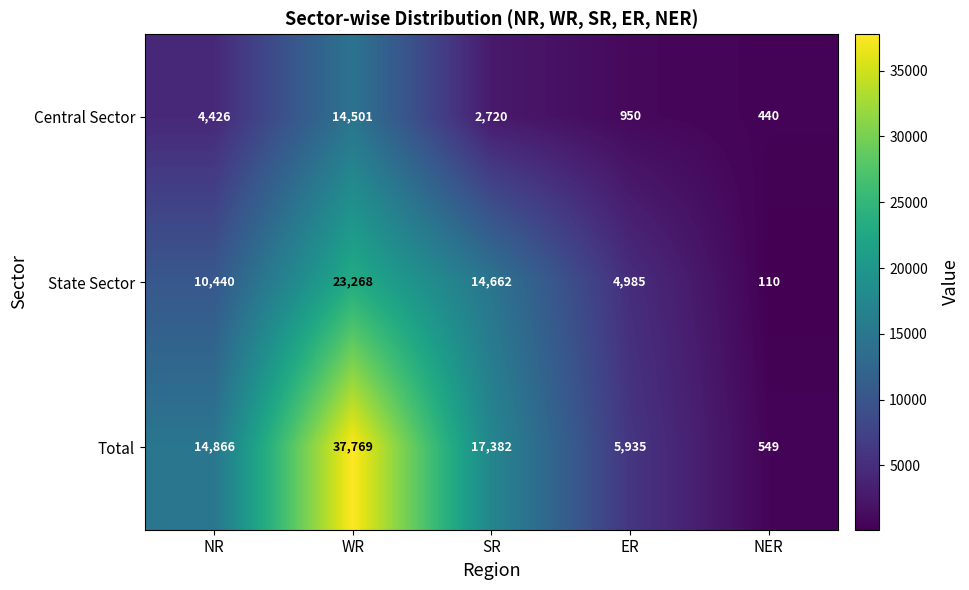

Which category has the lowest value in the Central Sector series?

NER